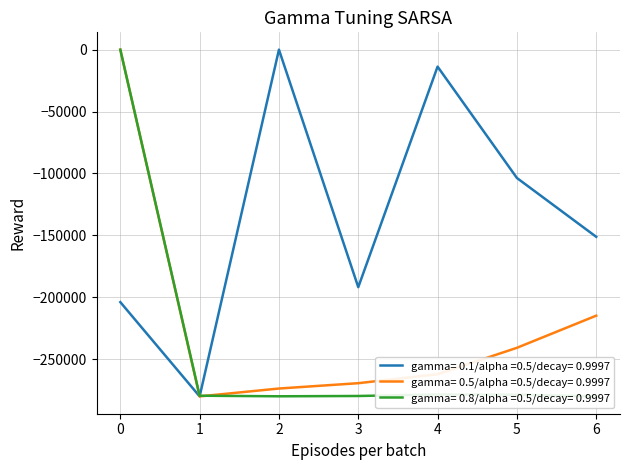

How many values in the currentAveragePrice series exceed -279458?

3